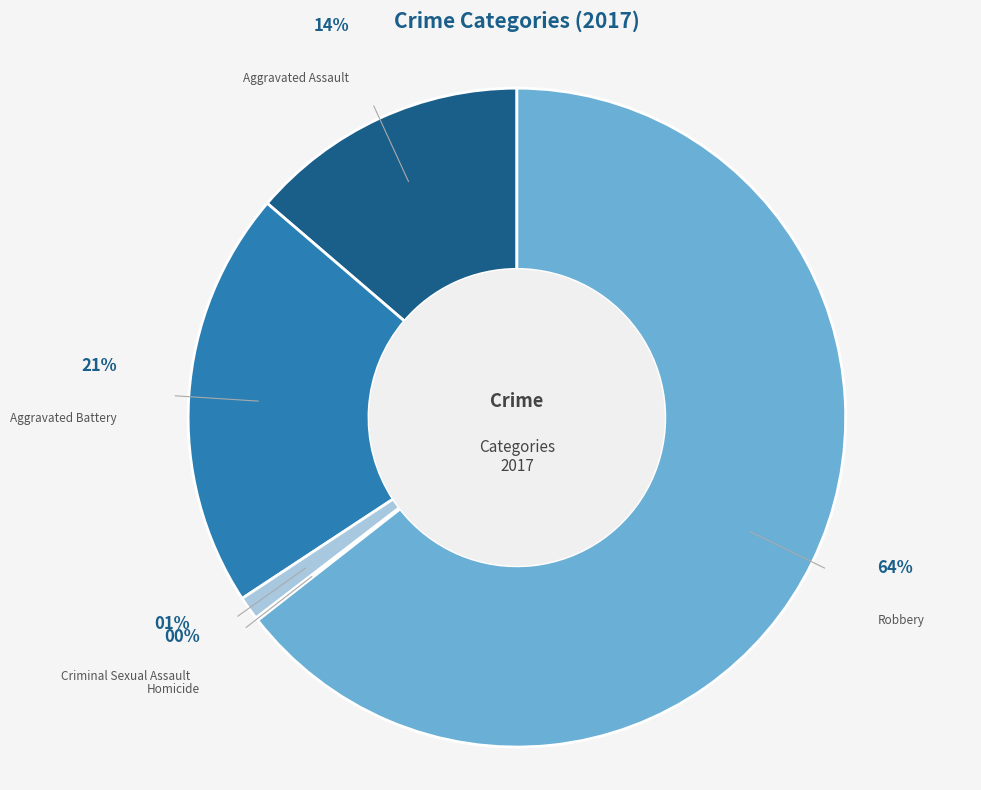

What percentage is NOT represented by Criminal Sexual Assault?

98.8%